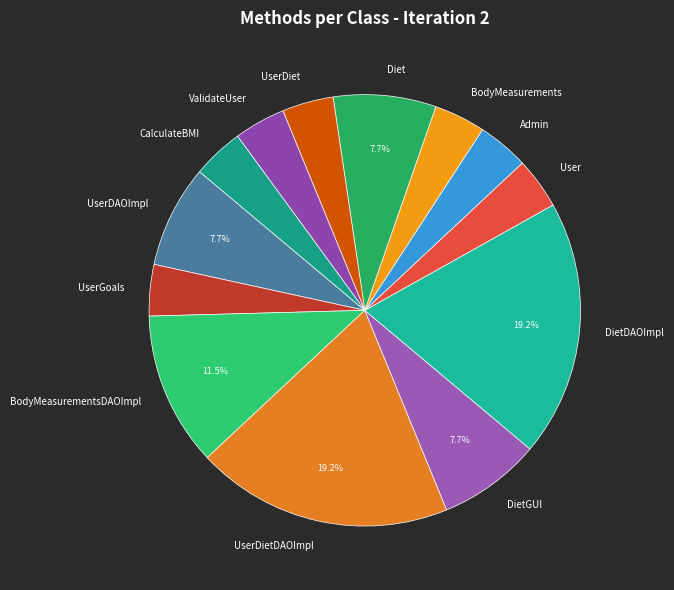

The User slice represents 4% of the pie. True or false?

True